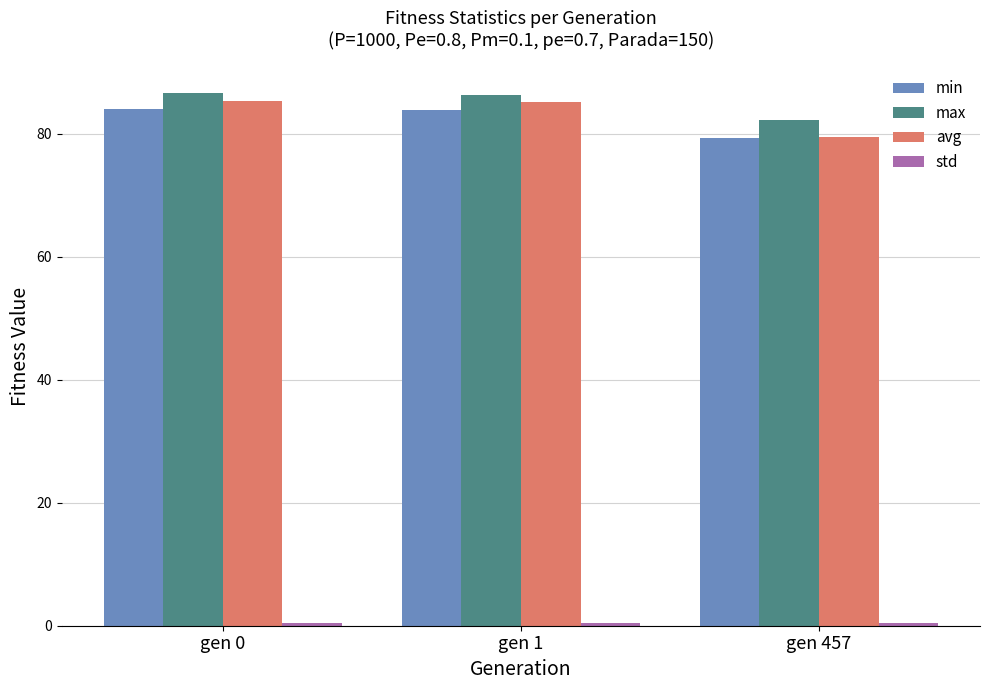

The max series shows 40.0 at gen 0. True or false?

False